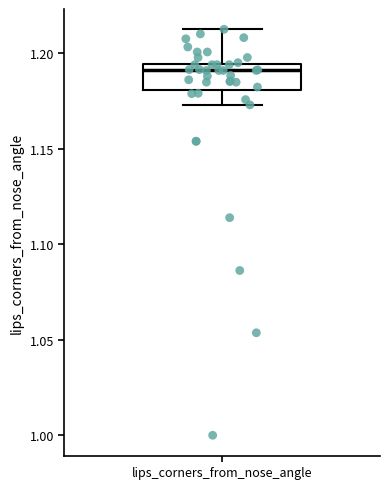

Transcribe this box plot: give where the median line is, the range the box spans, and where the two whiskers end, as read against the y-axis. The values are not printed on the chart, so give them approximately, as read against the axis.

median 1.190, box 1.180 to 1.195, whiskers 1.175 to 1.215